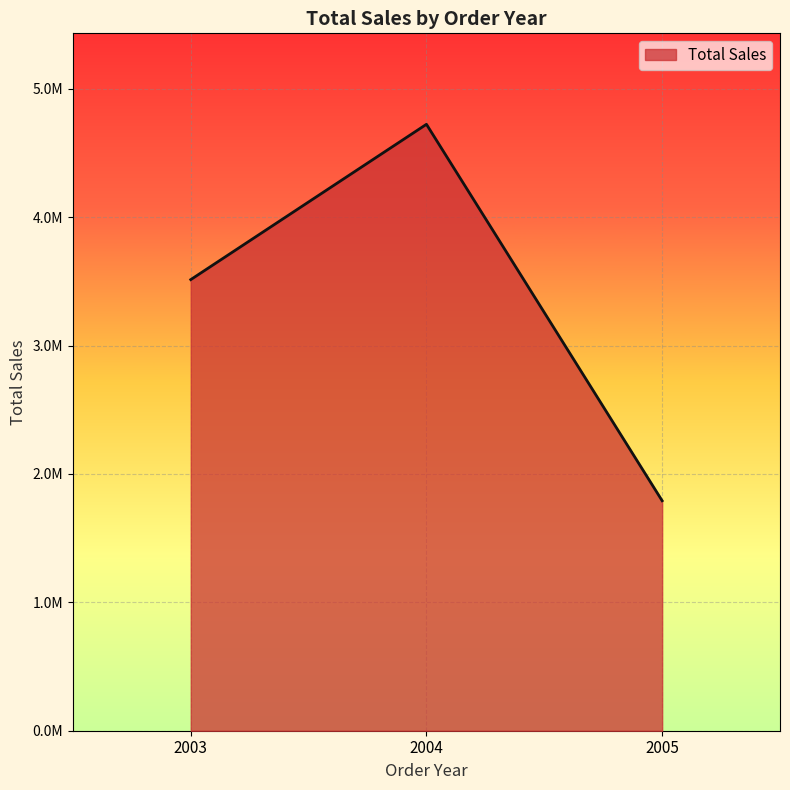

Where is the data nearest to the value 3257824?

2003